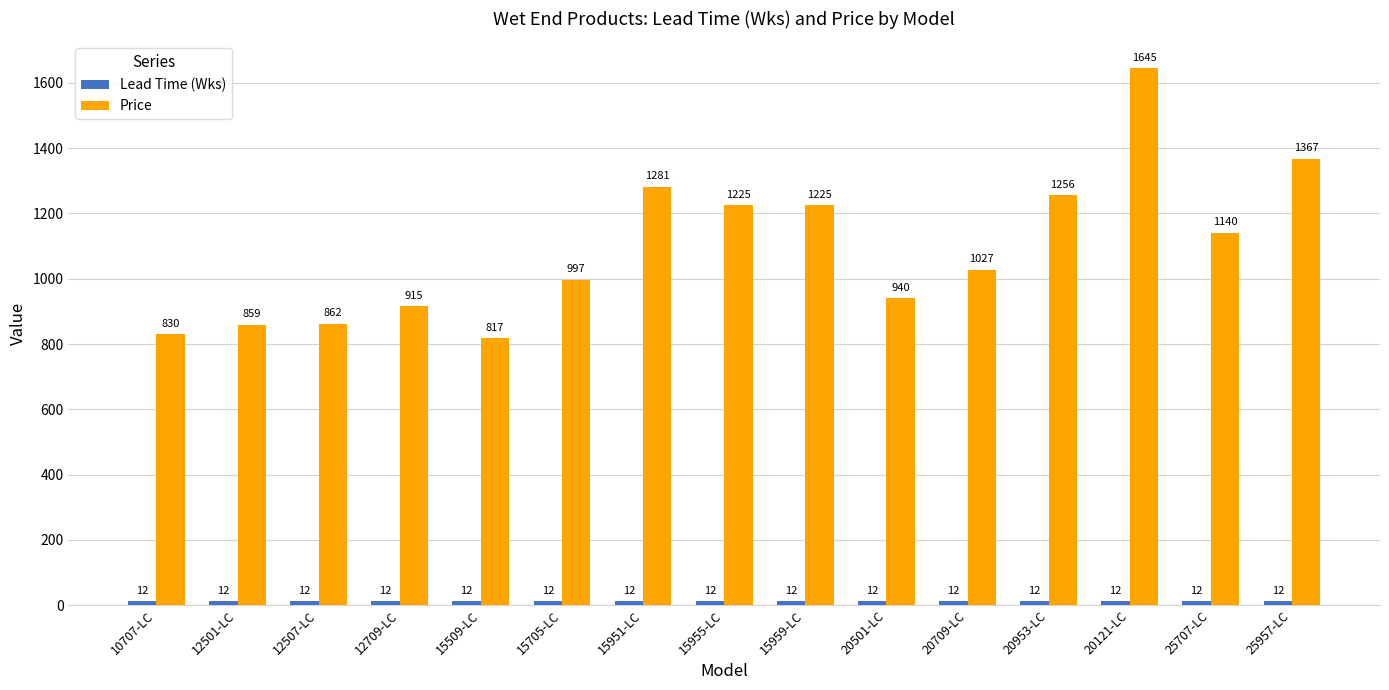

True or false: Price has a value of 862 at 12507-LC.

True